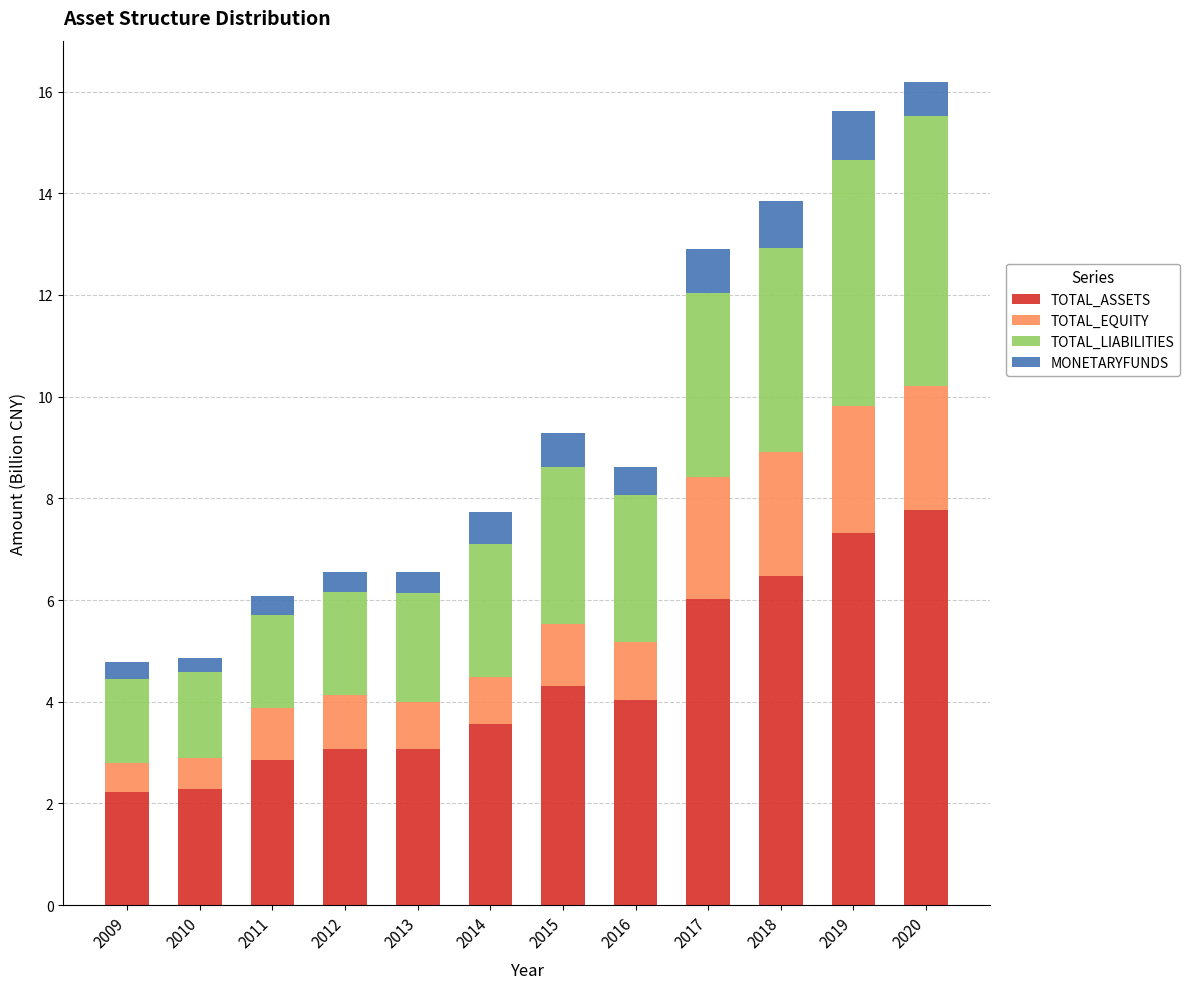

At which category is the sum across all series the highest?

2020